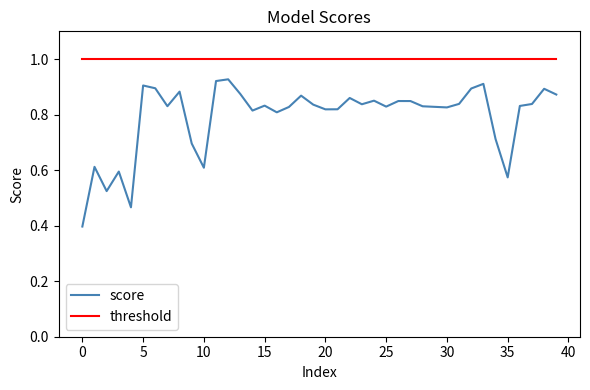

Which series has the widest spread of values?

score